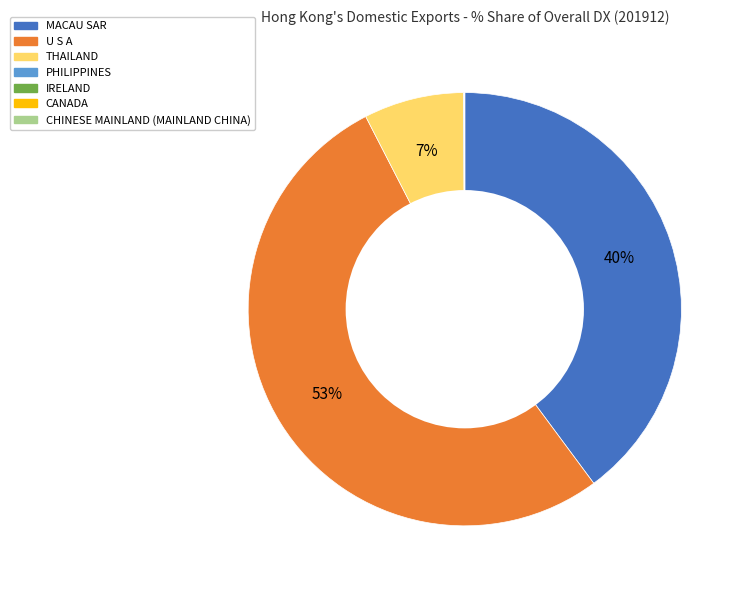

To the nearest percent, what is the average slice percentage?

14%